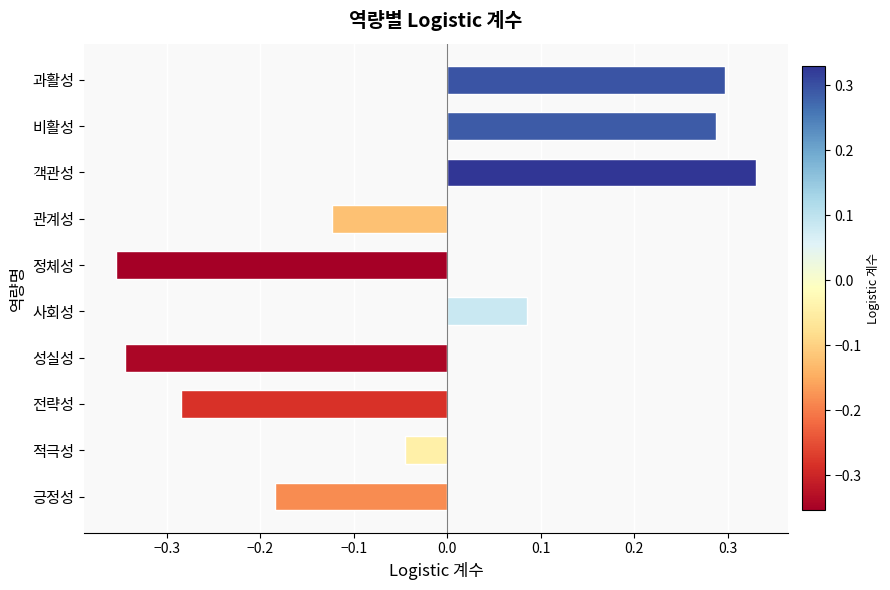

Rank the categories by value from lowest to highest.

정체성, 성실성, 전략성, 긍정성, 관계성, 적극성, 사회성, 비활성, 과활성, 객관성